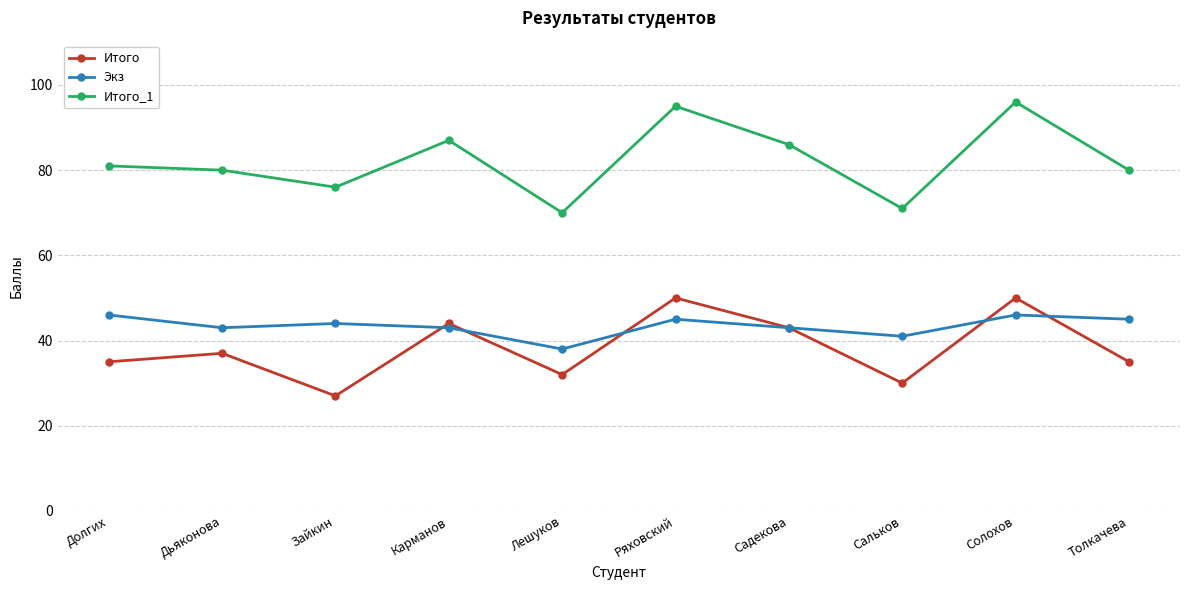

In Итого_1, how many points are lower than both neighbors (excluding endpoints)?

3